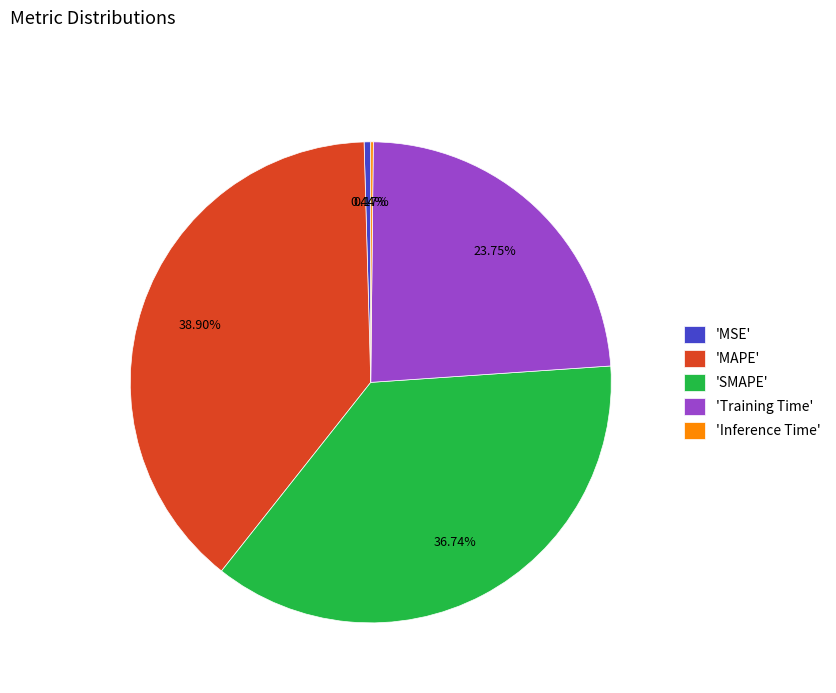

Which category has the biggest portion of the pie?

'MAPE'